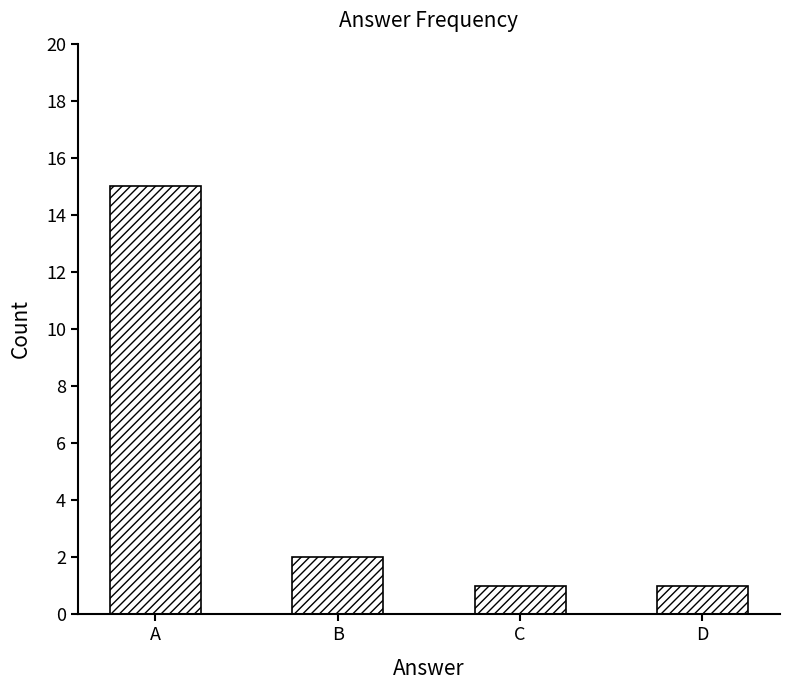

Reading right to left, extract all data points from this chart.

D=1	C=1	B=2	A=15